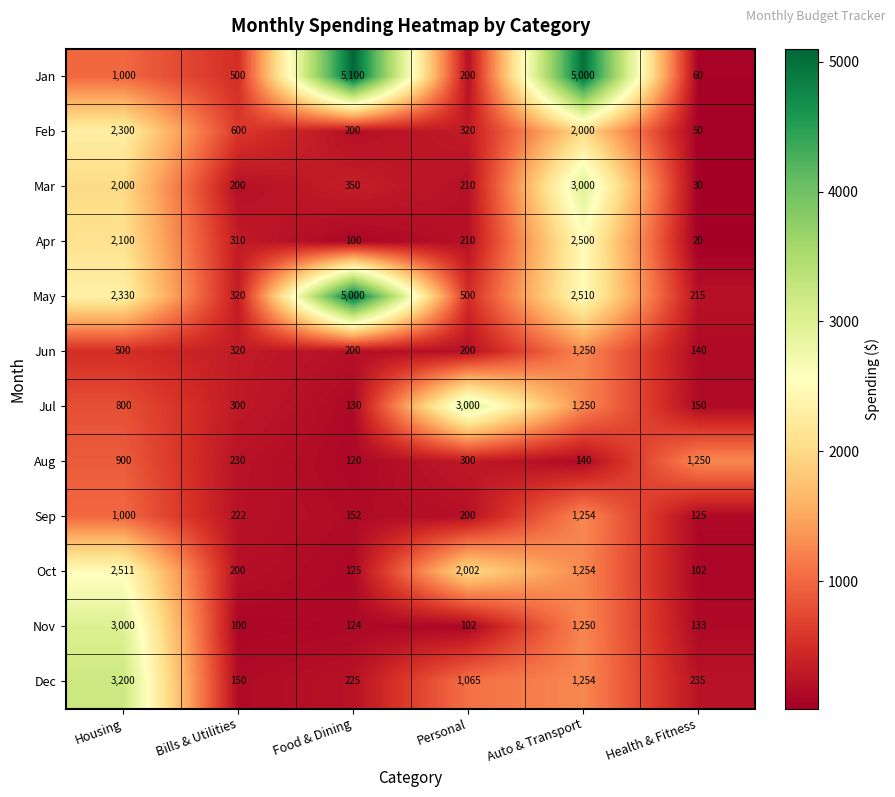

Which category has the lowest value across all series?

Health & Fitness